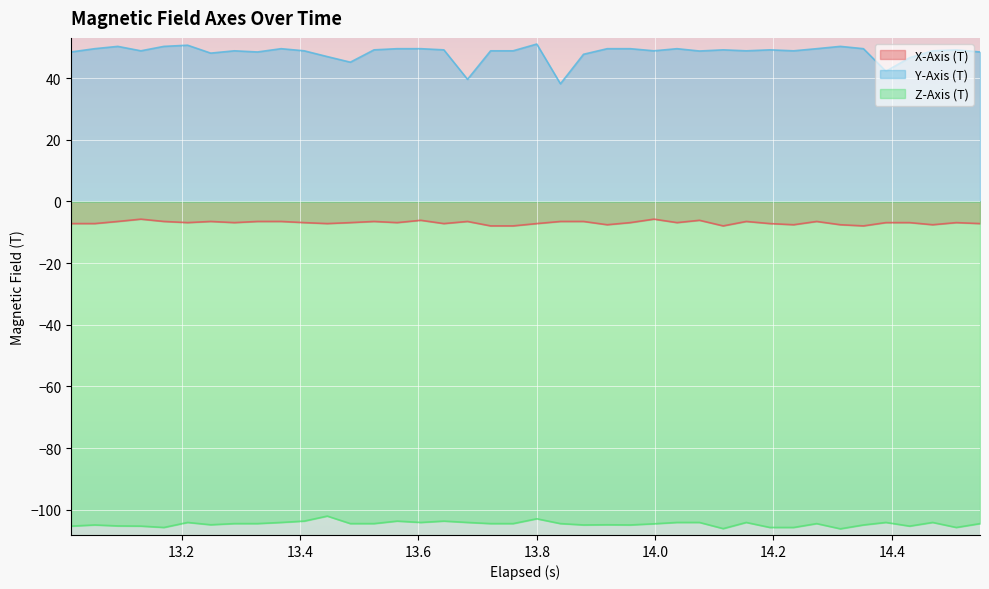

Which series has the largest total across all categories?

Y-Axis (T)